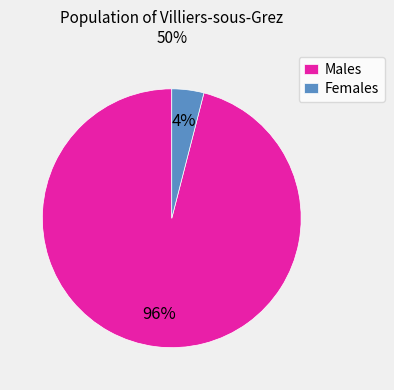

How many segments does this pie chart have?

2